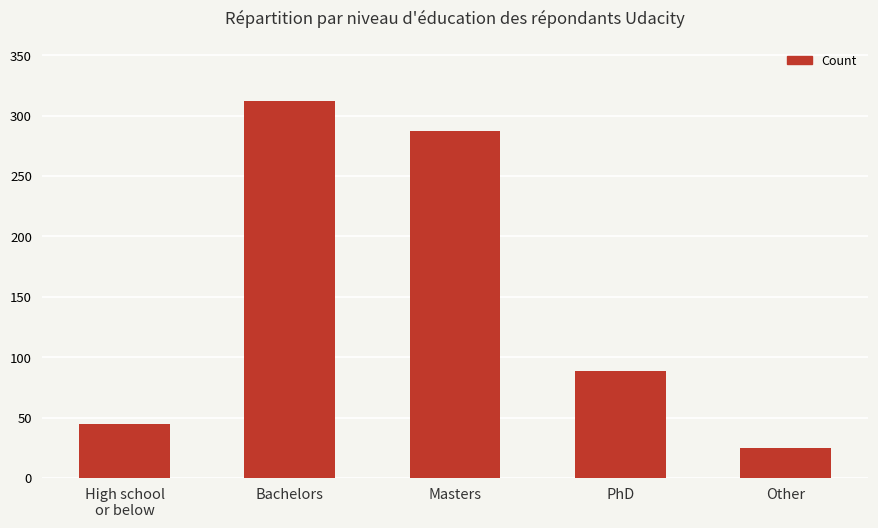

Read the value at PhD, to the nearest 10.

90